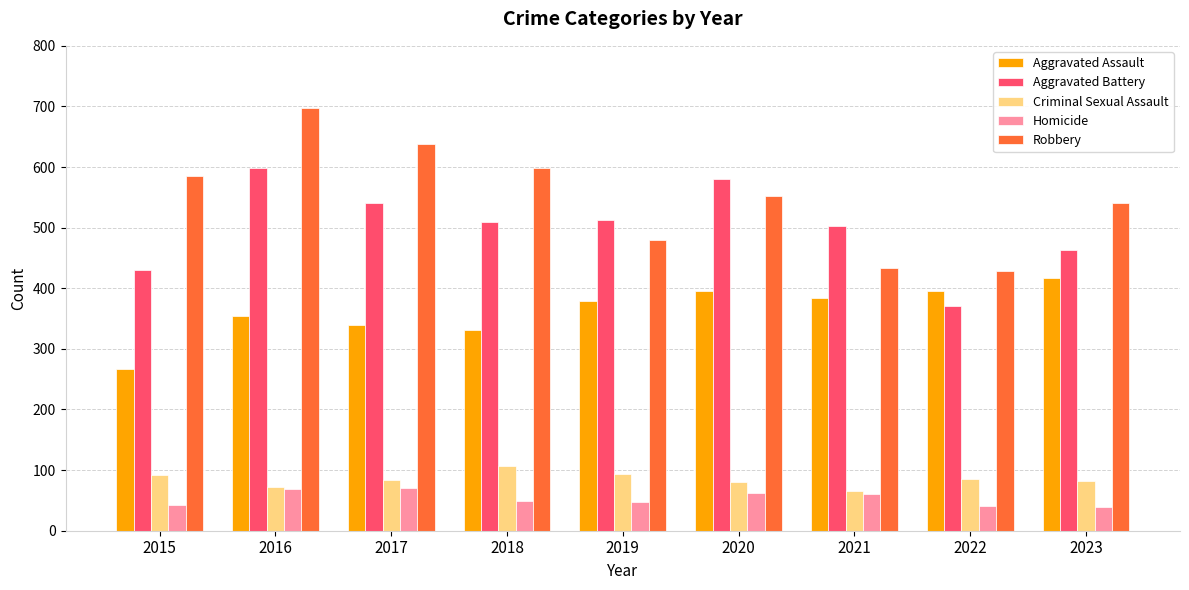

At how many categories does at least one series exceed 669?

1